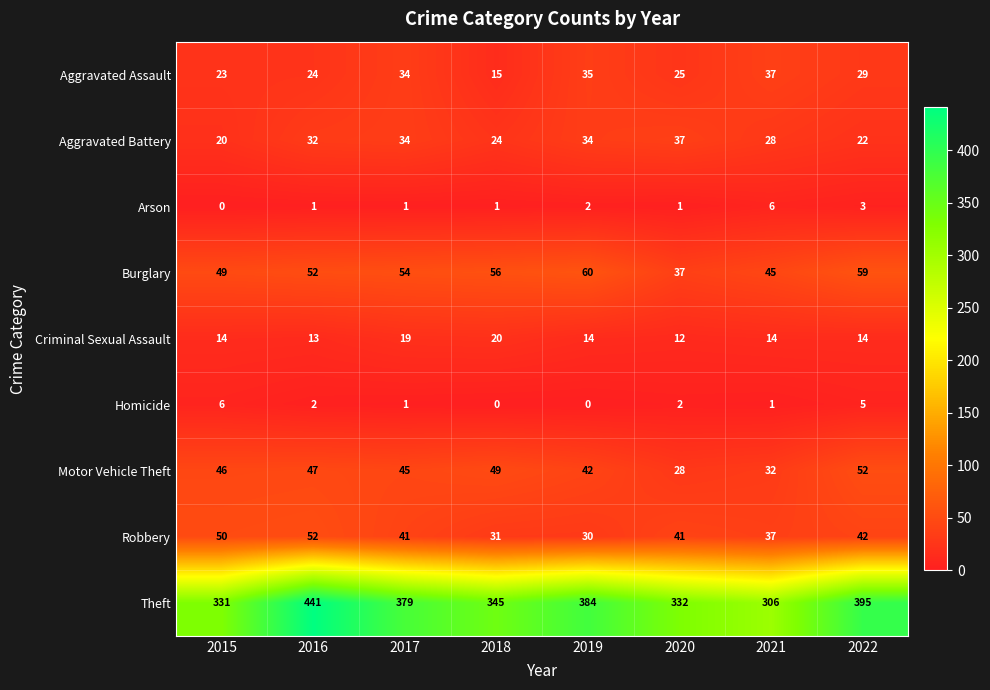

Which series has the largest total across all categories?

Theft